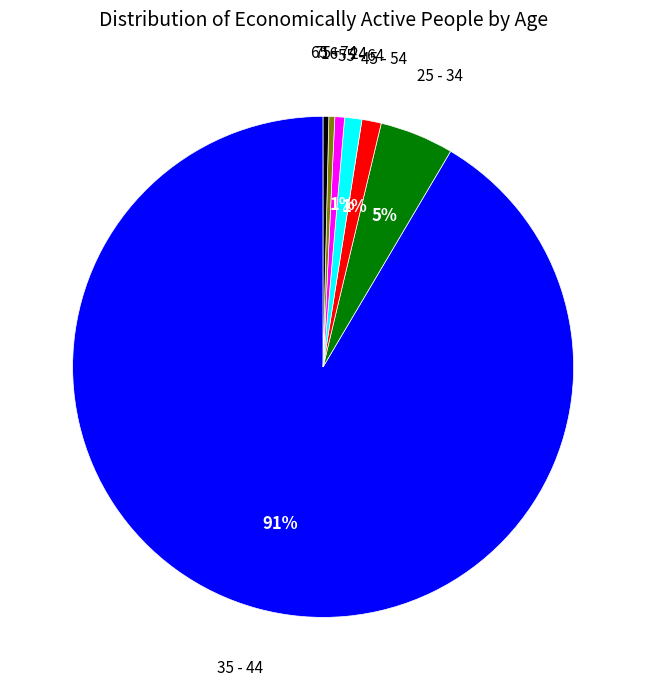

Is there a majority slice in this chart?

Yes